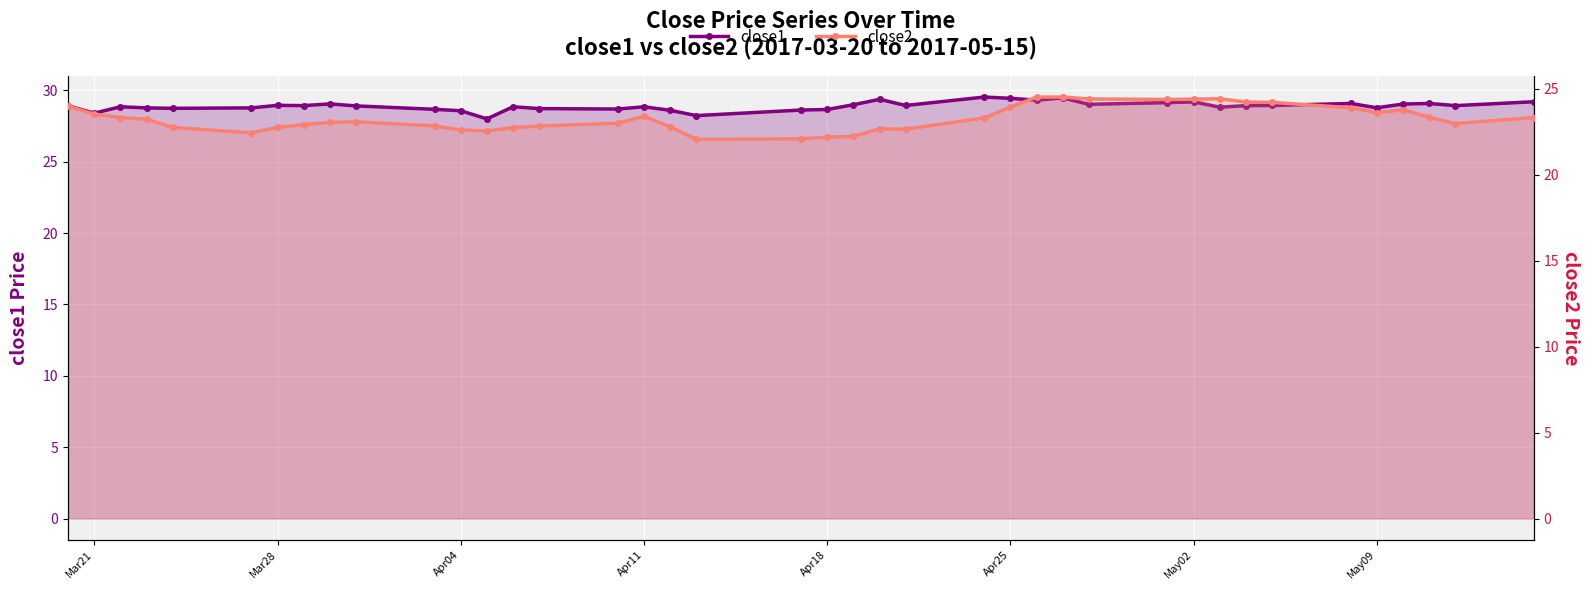

The close2 series shows 24.4 at May02. True or false?

True